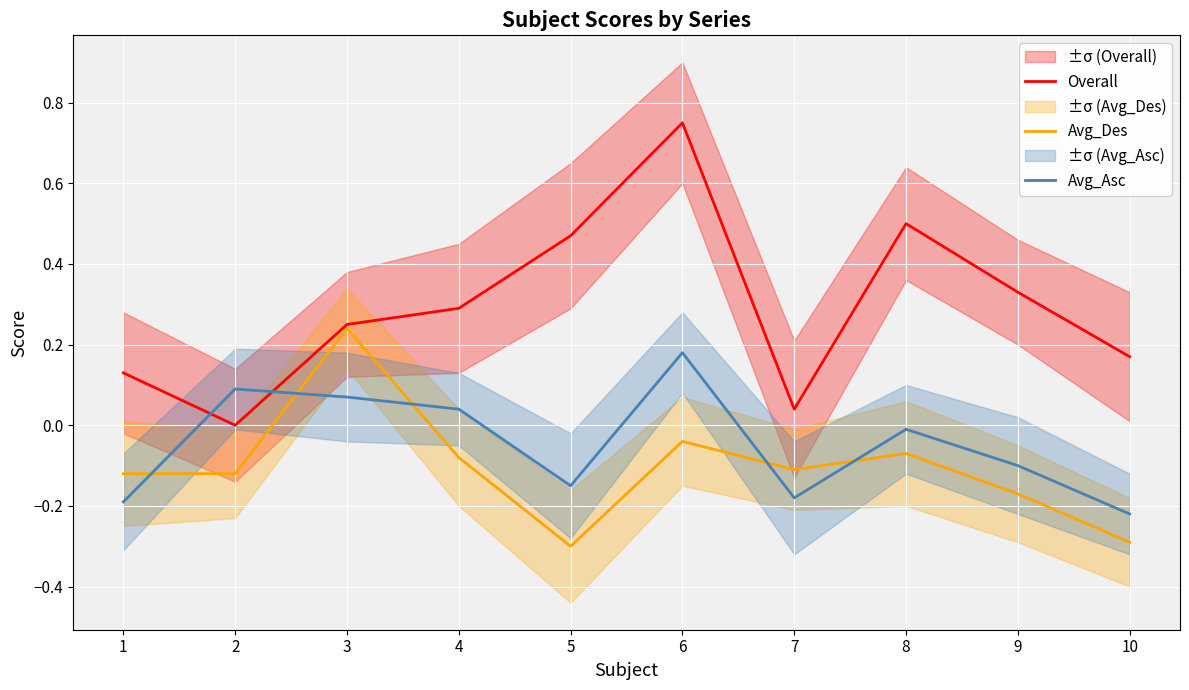

Between 4 and 6, which is larger?

6